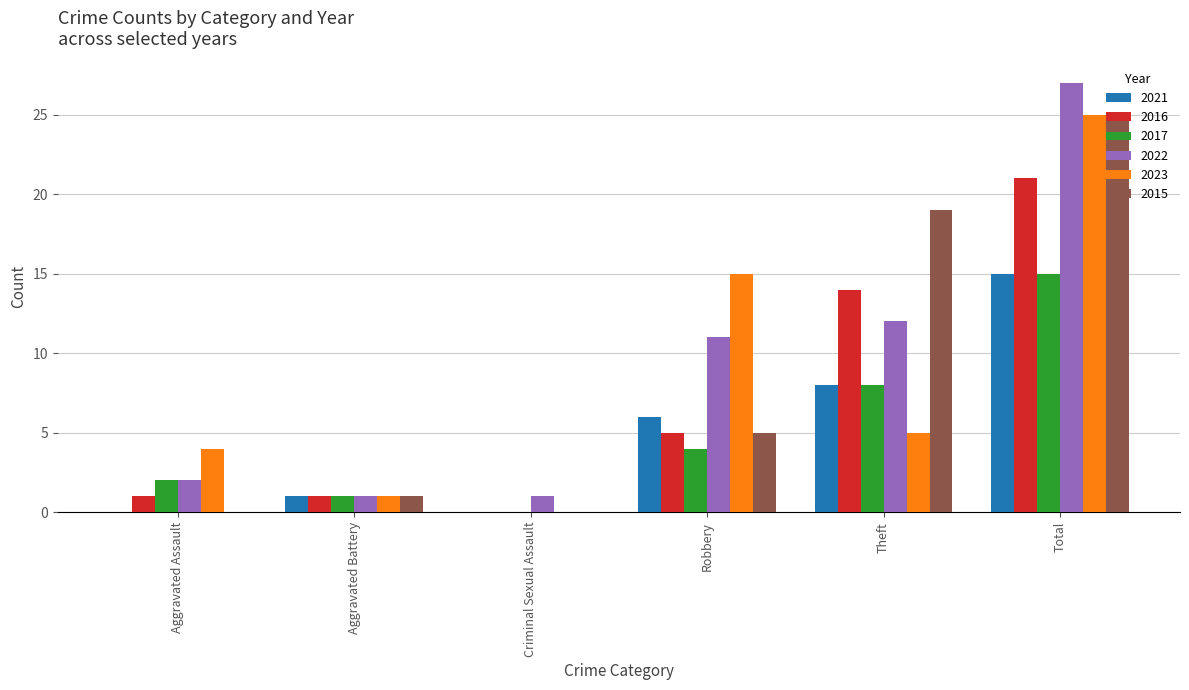

What are all the series names shown in the legend?

2021, 2016, 2017, 2022, 2023, 2015